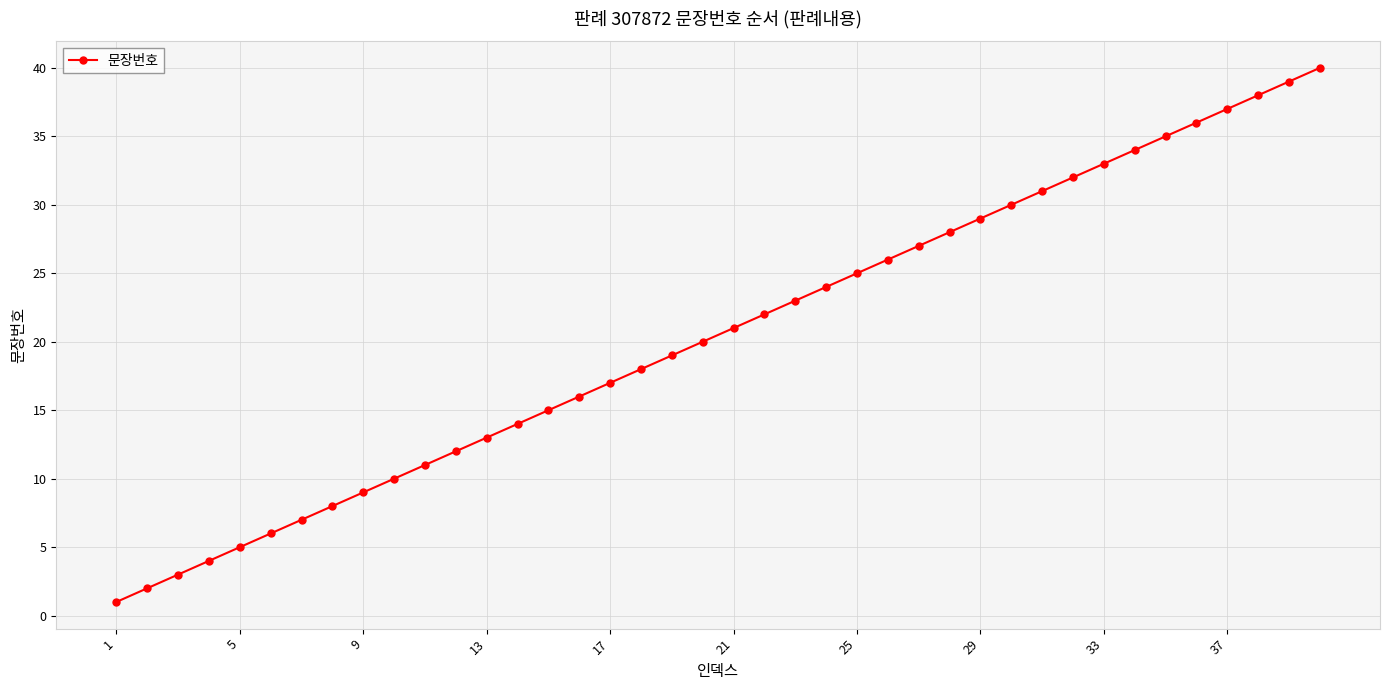

What is the greatest value displayed?

40